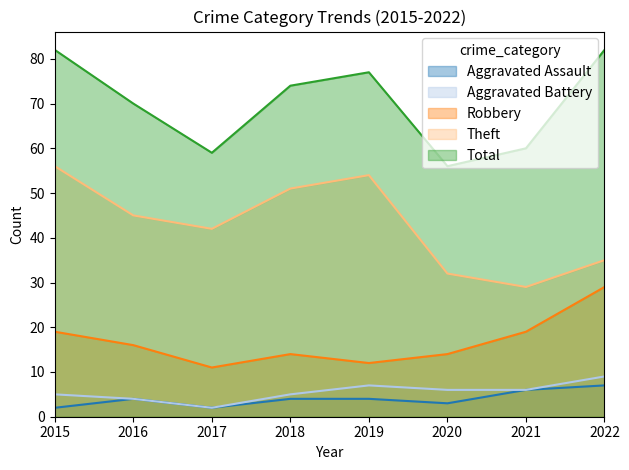

What is the difference between the maximum and minimum values in the Total series?

26